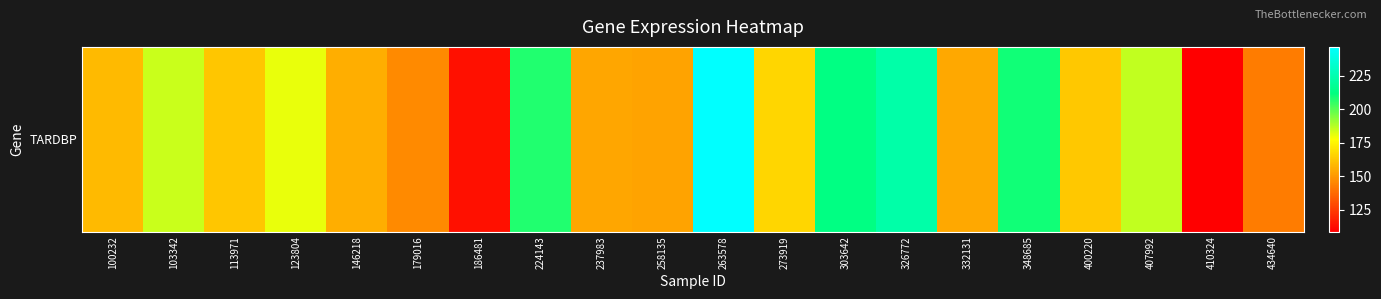

What is the difference between the values at 113971 and 123804?

17.9